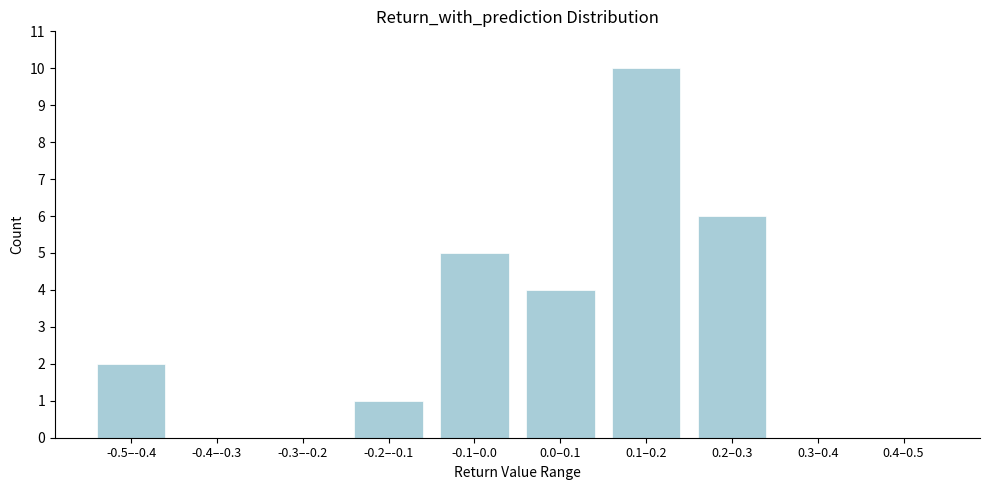

Reading right to left, transcribe all the data shown in this chart.

0.4–0.5=0	0.3–0.4=0	0.2–0.3=6	0.1–0.2=10	0.0–0.1=4	-0.1–0.0=5	-0.2–-0.1=1	-0.3–-0.2=0	-0.4–-0.3=0	-0.5–-0.4=2